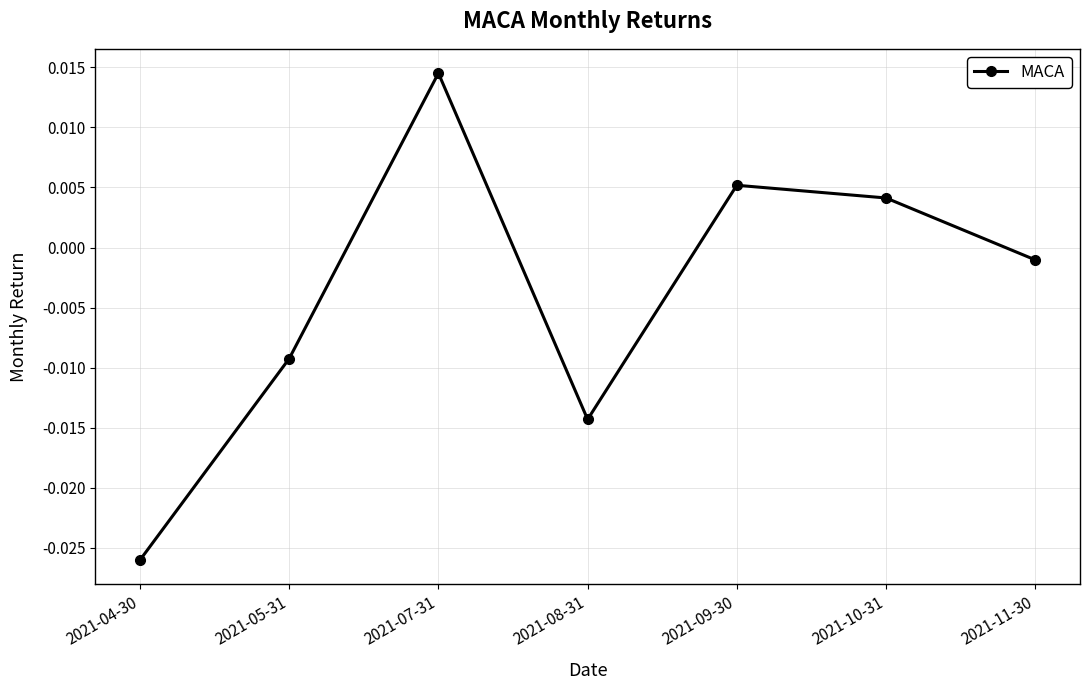

Which has a higher value, 2021-08-31 or 2021-05-31?

2021-05-31